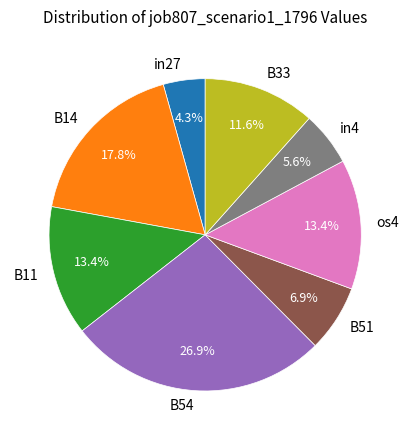

Does B54 account for over 50% of the chart?

No